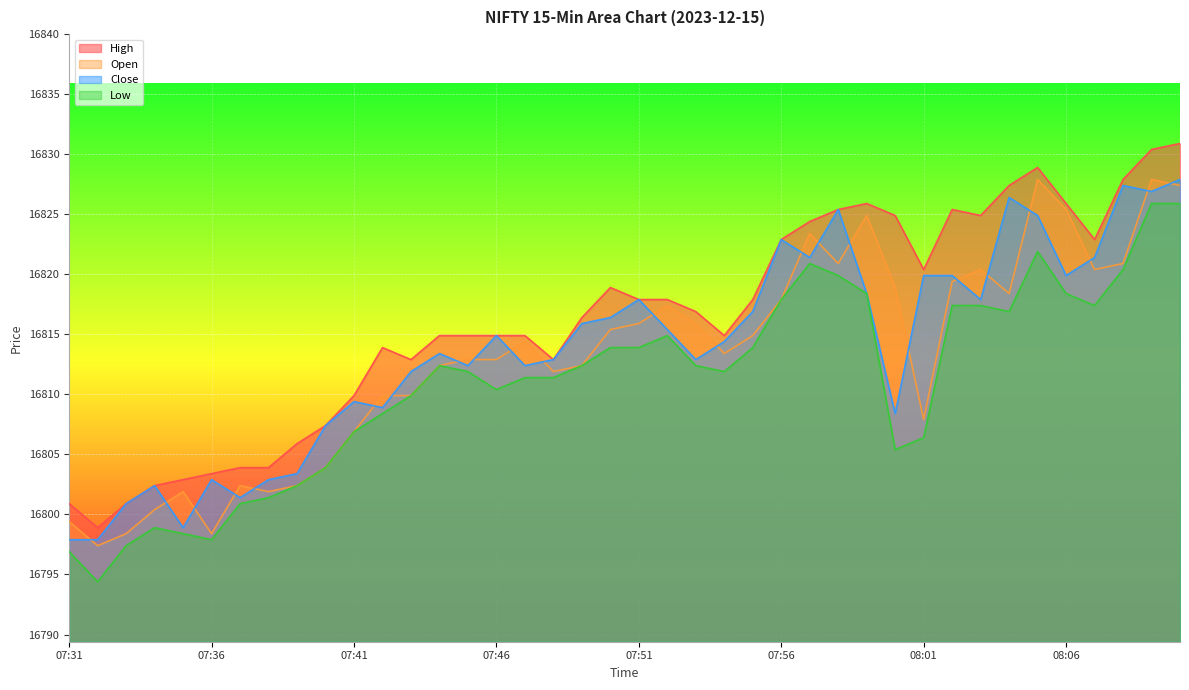

Which has a higher value, 08:10 or 07:53?

08:10